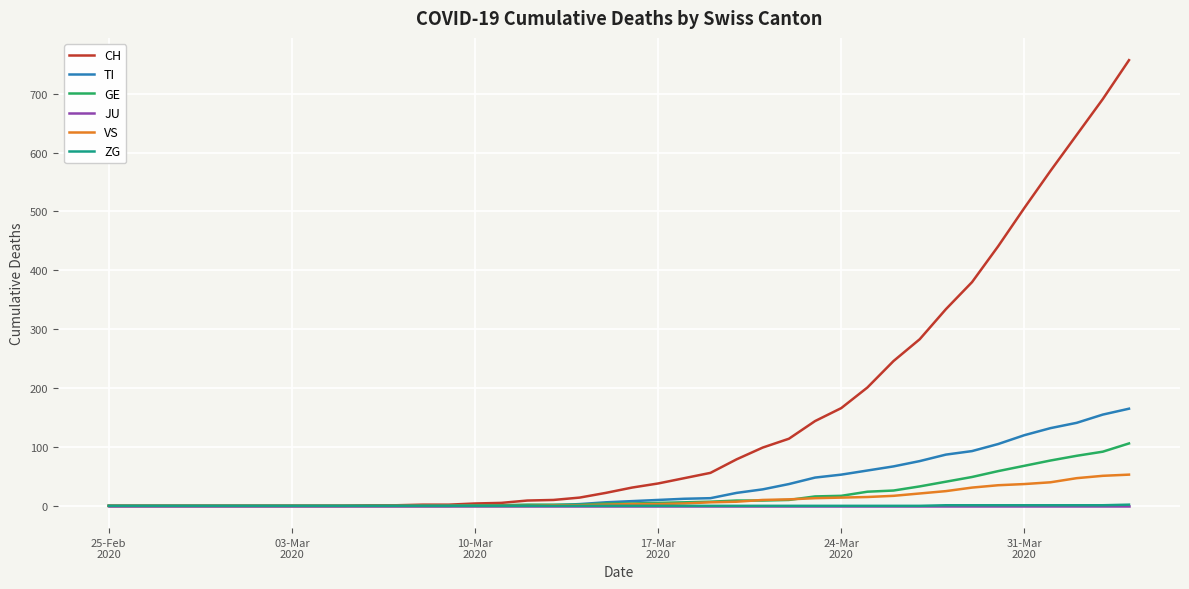

Which series has the widest spread of values?

CH